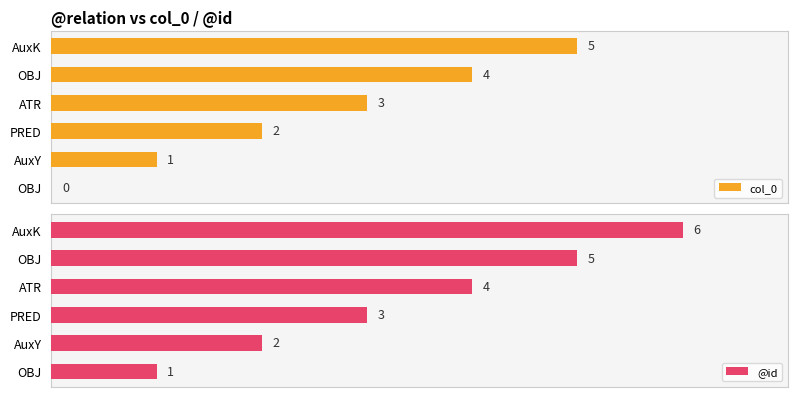

At which category is the sum across all series the highest?

5